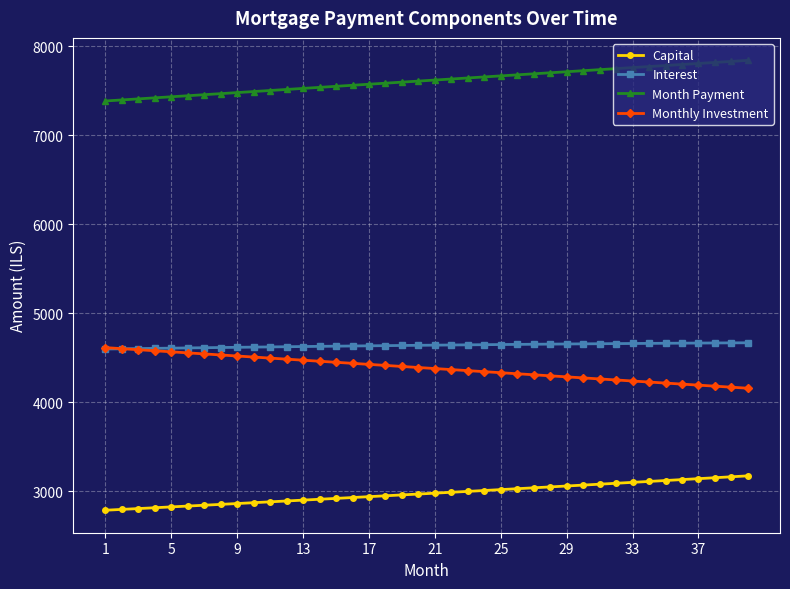

What is the value of the Month Payment point at the 33rd from the left?

7760.8